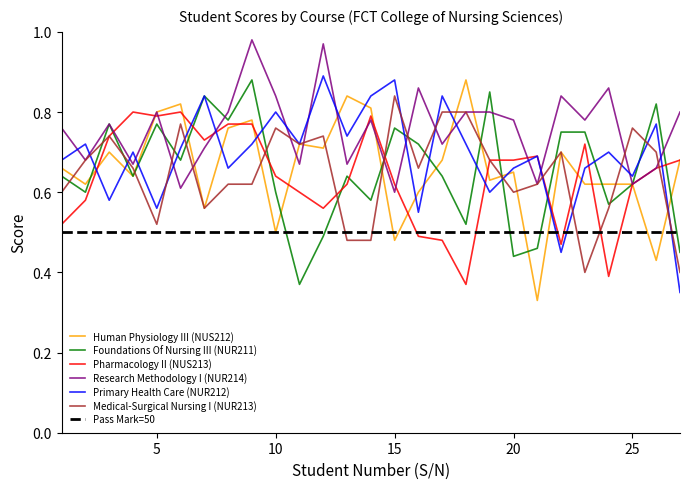

Where is Medical-Surgical Nursing I (NUR213) nearest to the value 0?

23